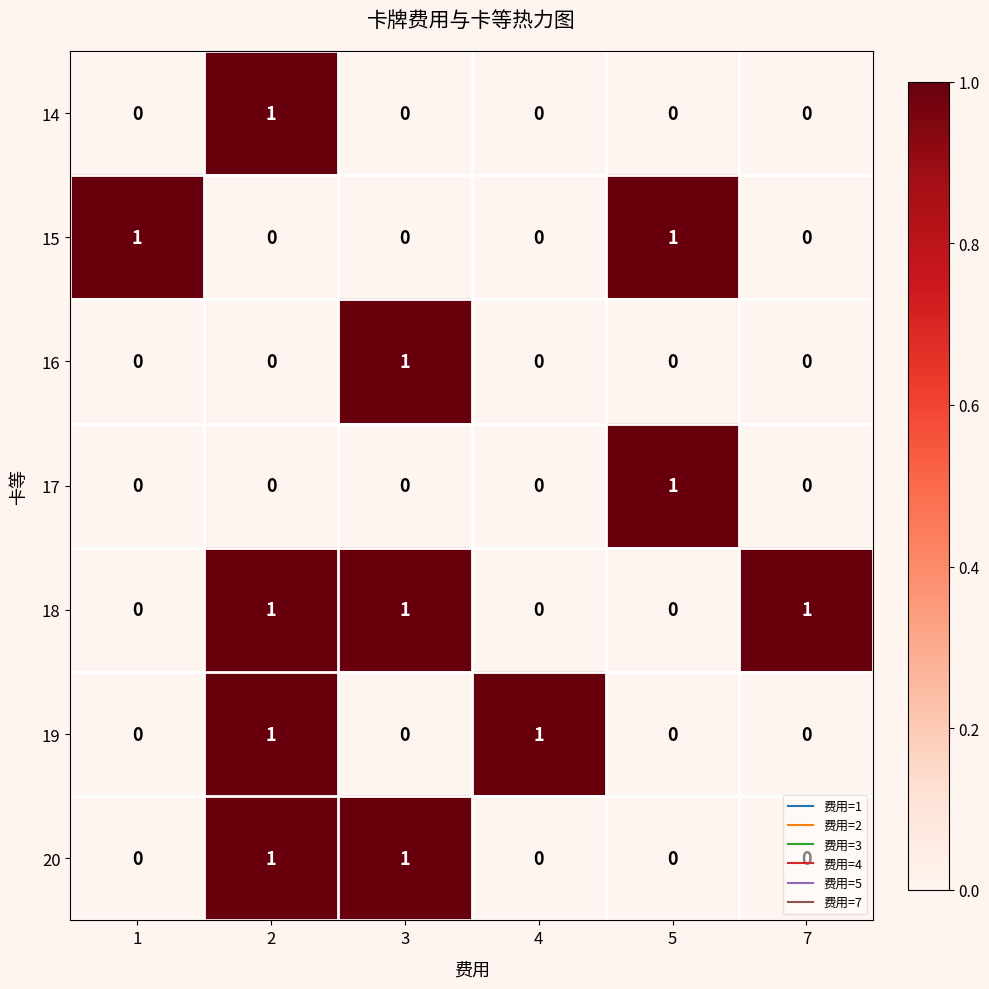

The value of 15 at 5 is 1. True or false?

True